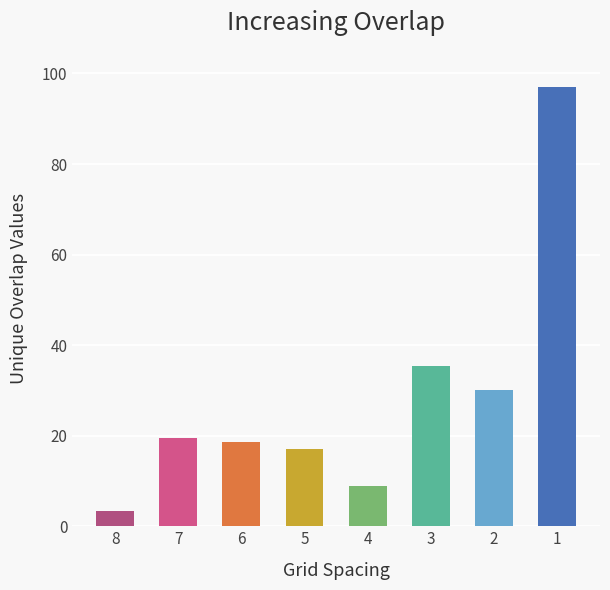

Reading left to right, list all the values displayed in this chart.

8=3.4	7=19.5	6=18.5	5=17.0	4=9.0	3=35.5	2=30.0	1=97.0